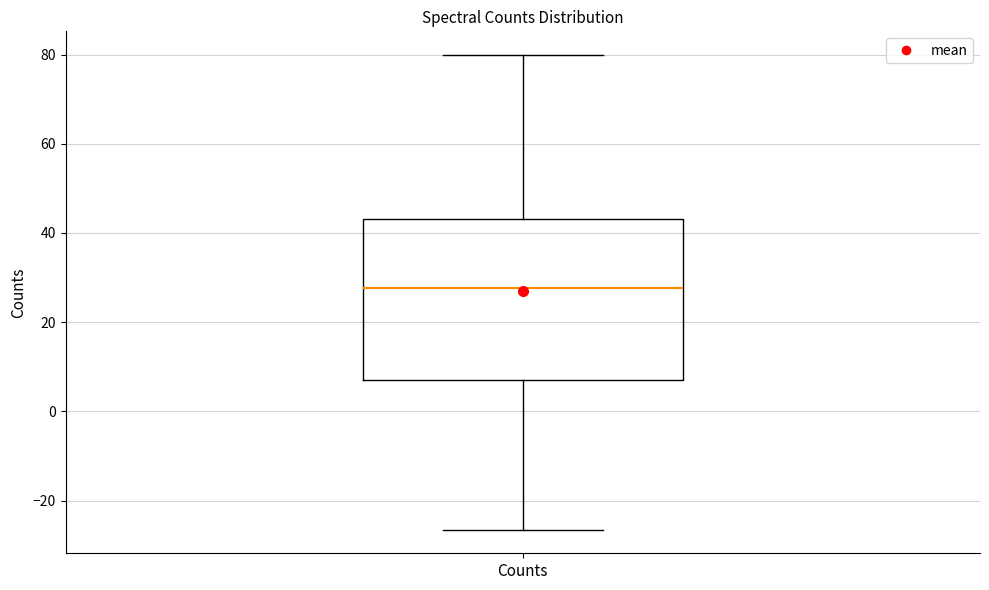

Read this box plot against the y-axis: the position of the median line, the range covered by the box, and the ends of both whiskers. The values are not printed on the chart, so give them approximately, as read against the axis.

median 28, box 6 to 44, whiskers -26 to 80